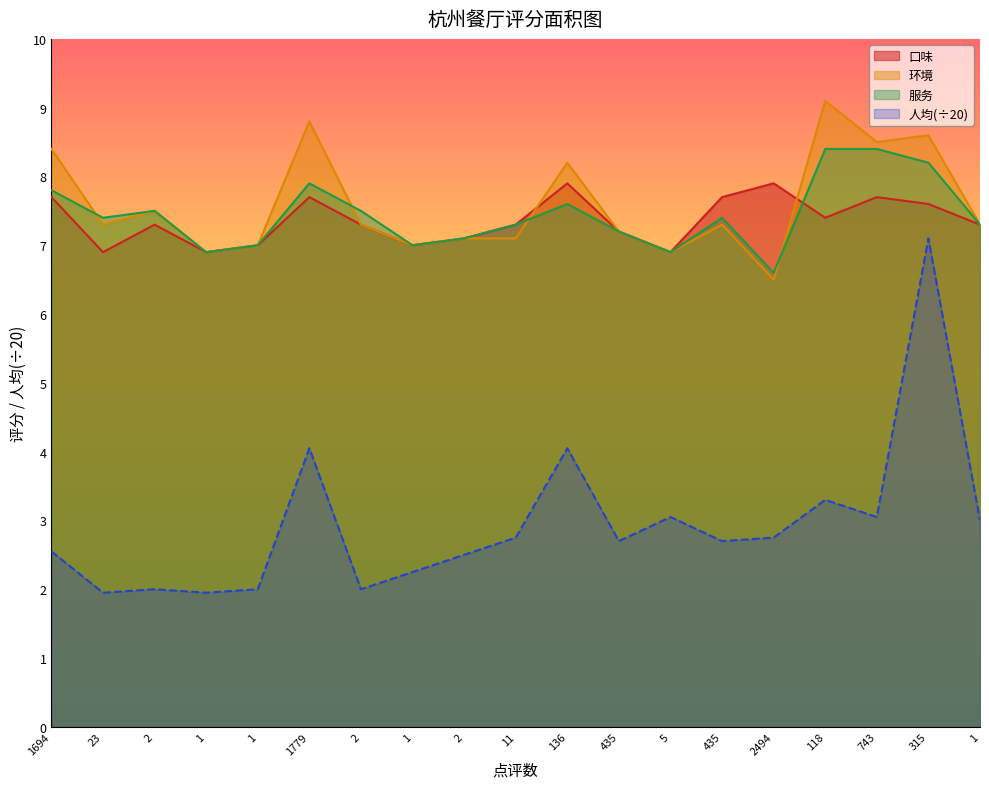

True or false: 人均 and 口味 cross at least once.

False